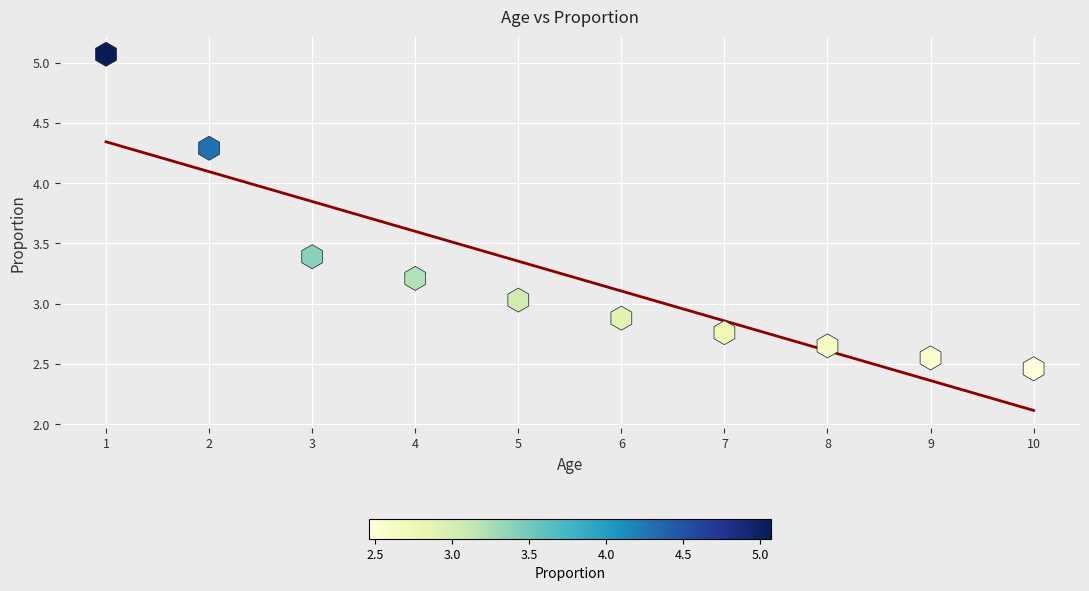

What is the range of X values (max minus min)?

9.0